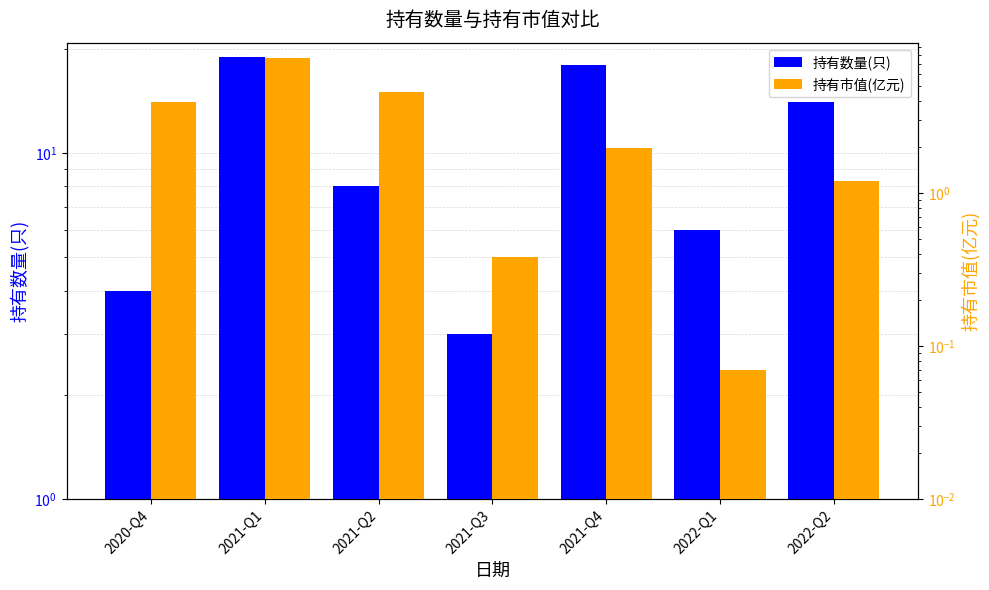

Reading left to right, extract all data points from this chart.

持有数量(只): 2020-Q4=4.0	2021-Q1=19.0	2021-Q2=8.0	2021-Q3=3.0	2021-Q4=18.0	2022-Q1=6.0	2022-Q2=14.0
持有市值(亿元): 2020-Q4=3.9	2021-Q1=7.6	2021-Q2=4.5	2021-Q3=0.4	2021-Q4=2.0	2022-Q1=0.1	2022-Q2=1.2